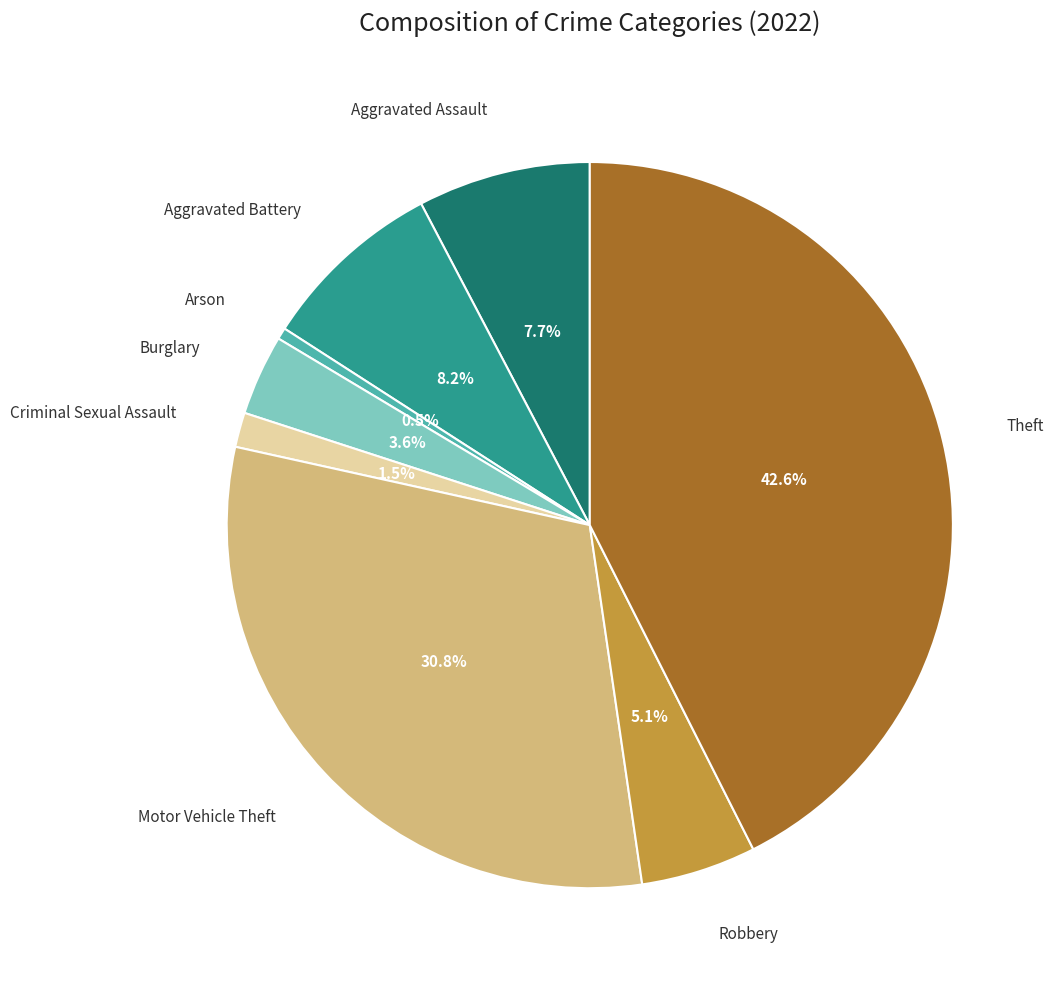

Is there any slice that represents more than half of the pie?

No